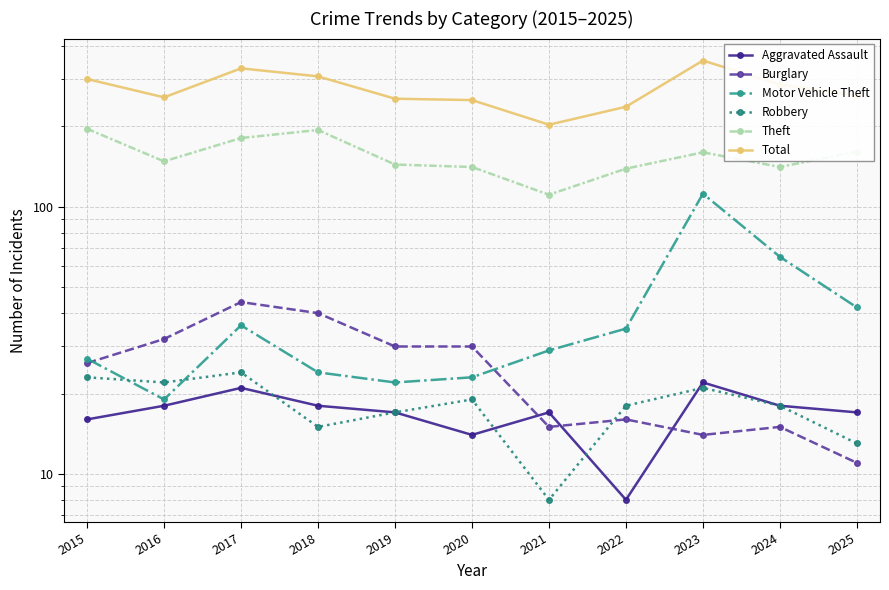

How many lines are shown in the chart?

6